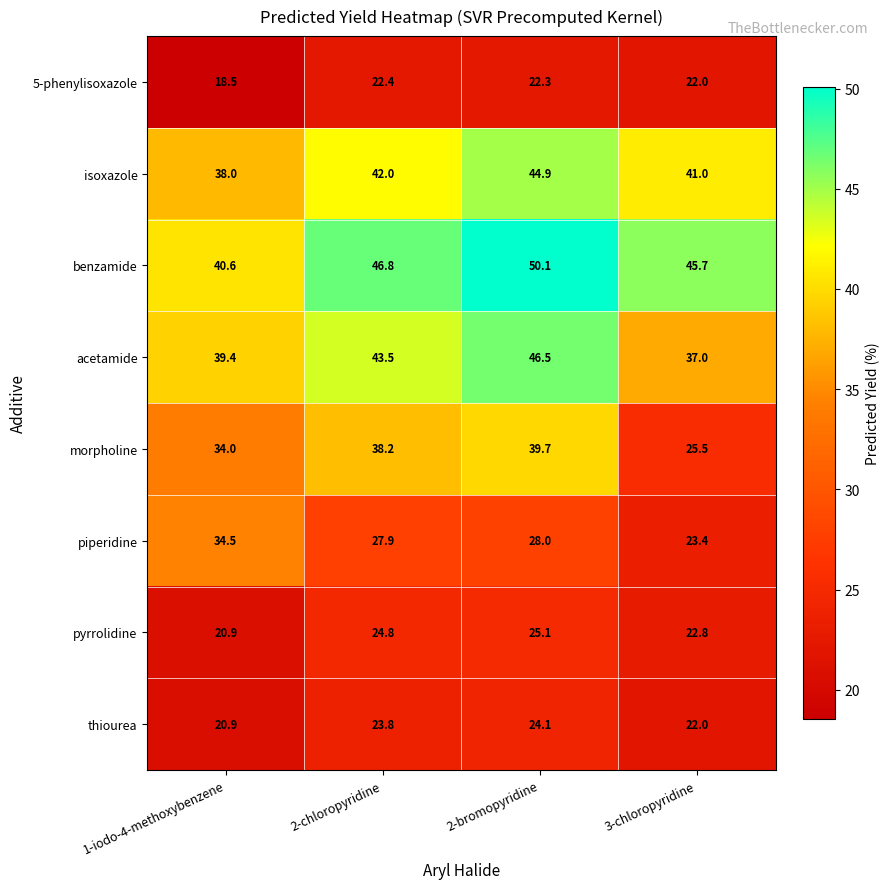

The value of morpholine at 3-chloropyridine is 33.2. True or false?

False